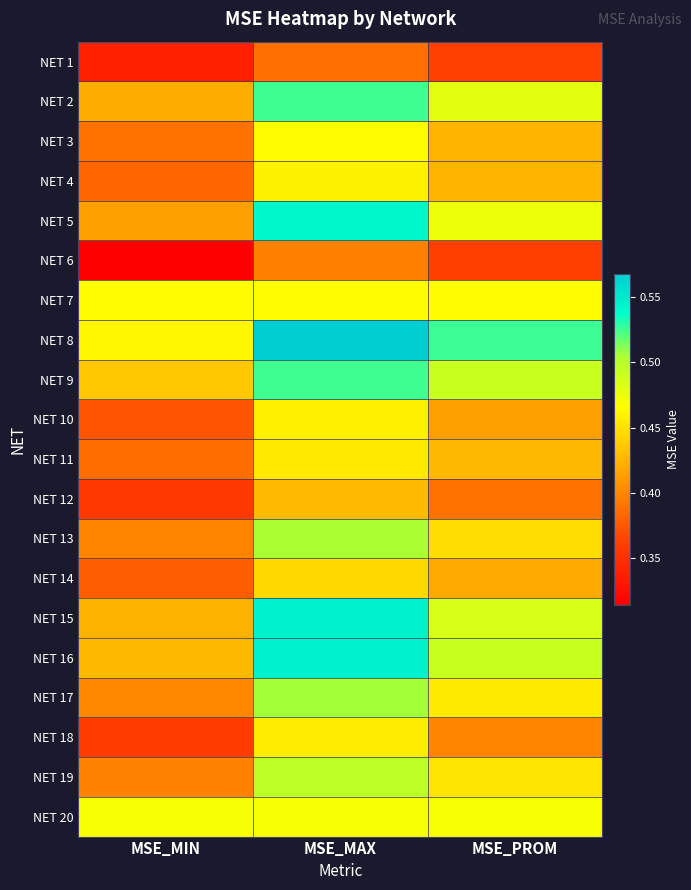

How many series are shown in this chart?

20